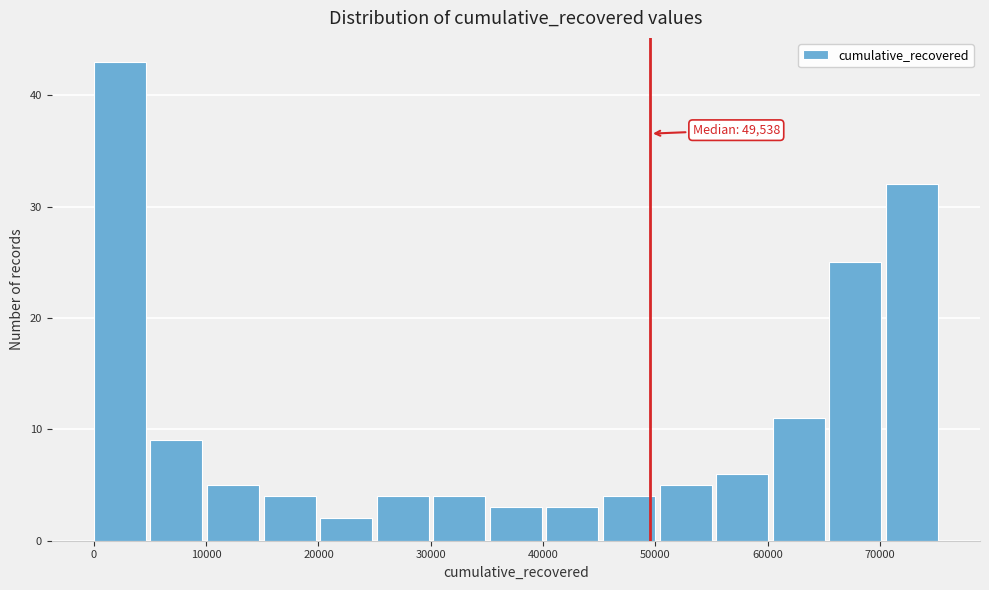

Over which range of the x-axis is the bar tallest?

0 to 5000